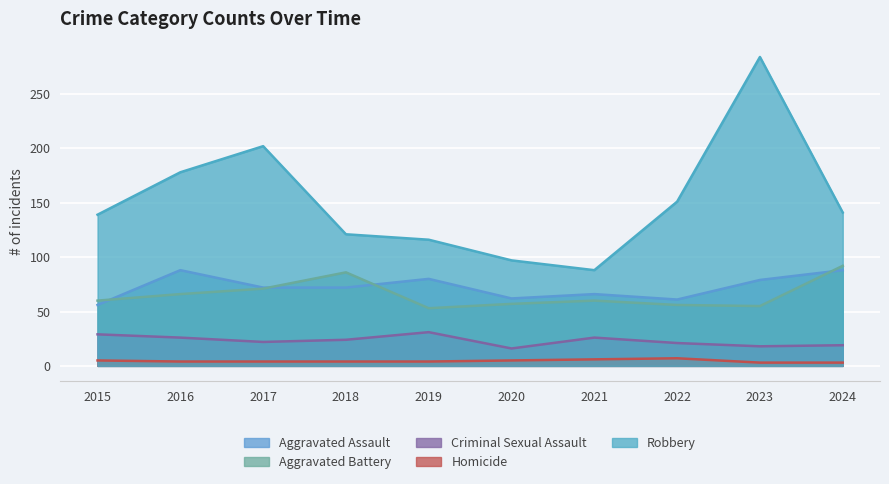

Where is the first local maximum for Criminal Sexual Assault?

2019